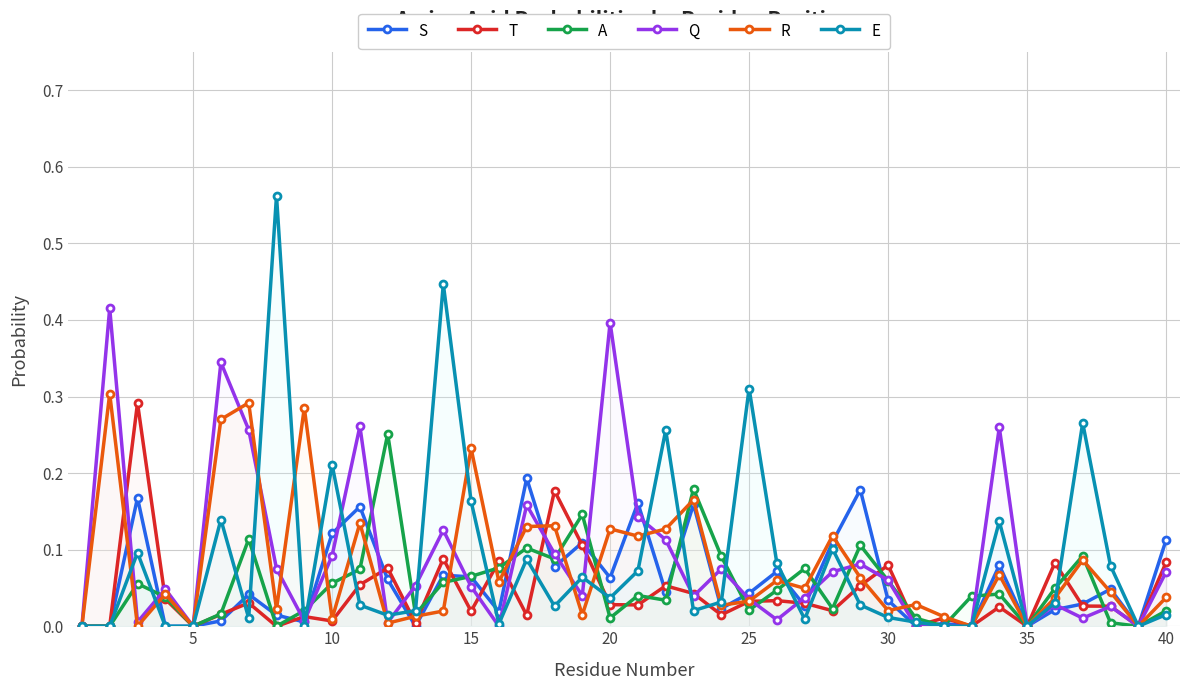

Which series has the largest range (max minus min)?

E